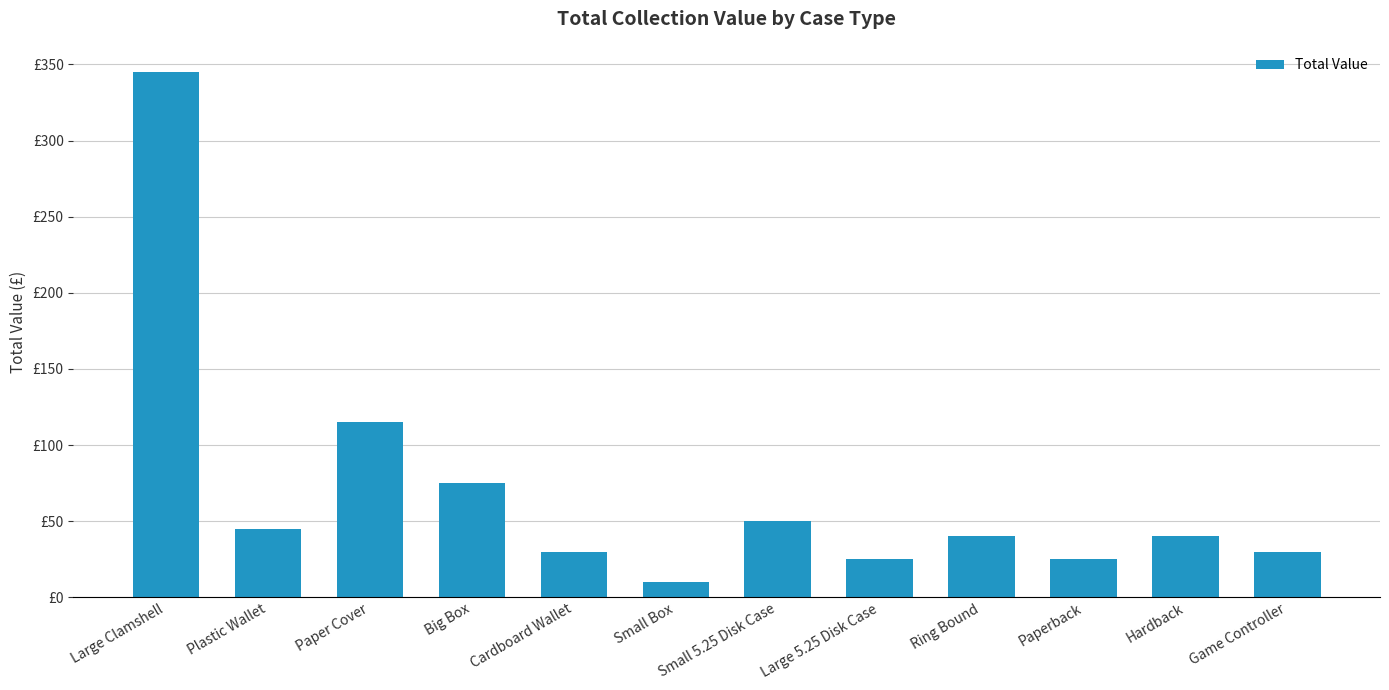

Is it true that the value at Game Controller is 30?

True